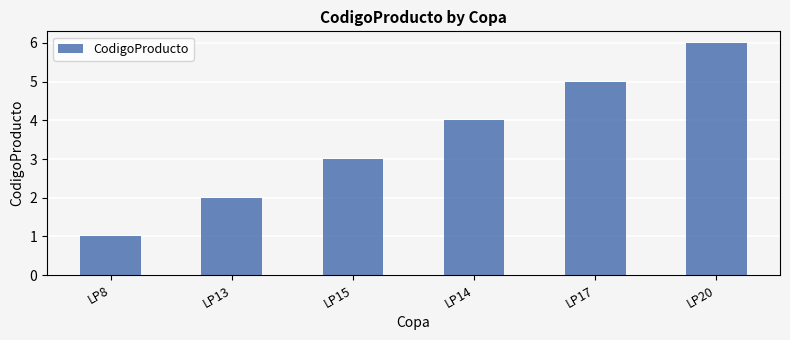

Rank the categories by value from highest to lowest.

LP20, LP17, LP14, LP15, LP13, LP8